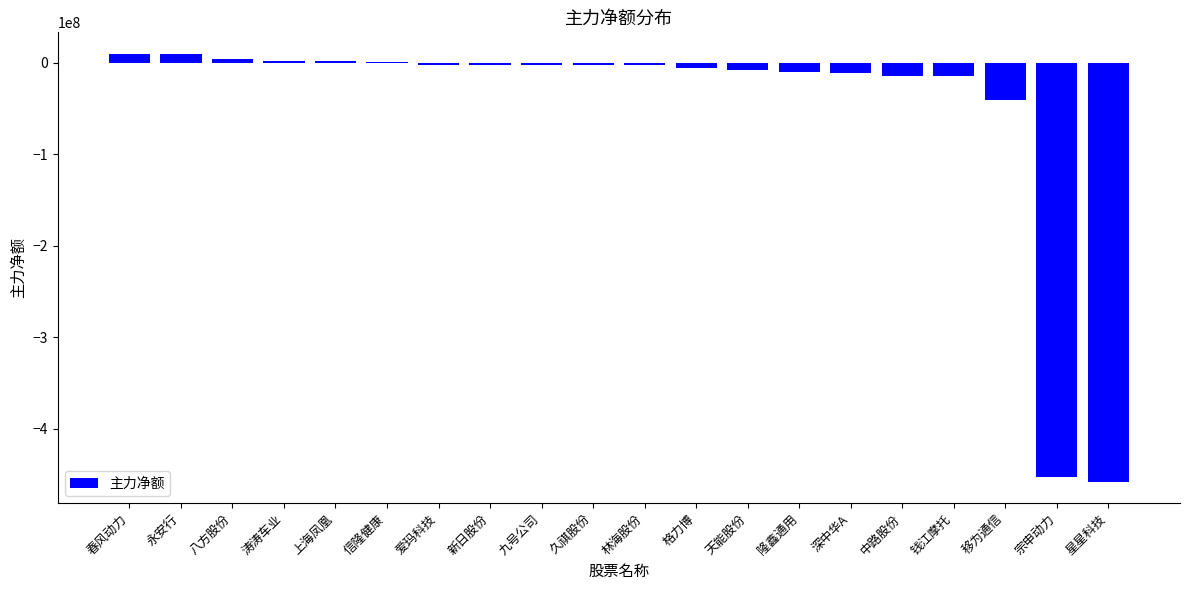

At which label is the value closest to -224152627?

移为通信